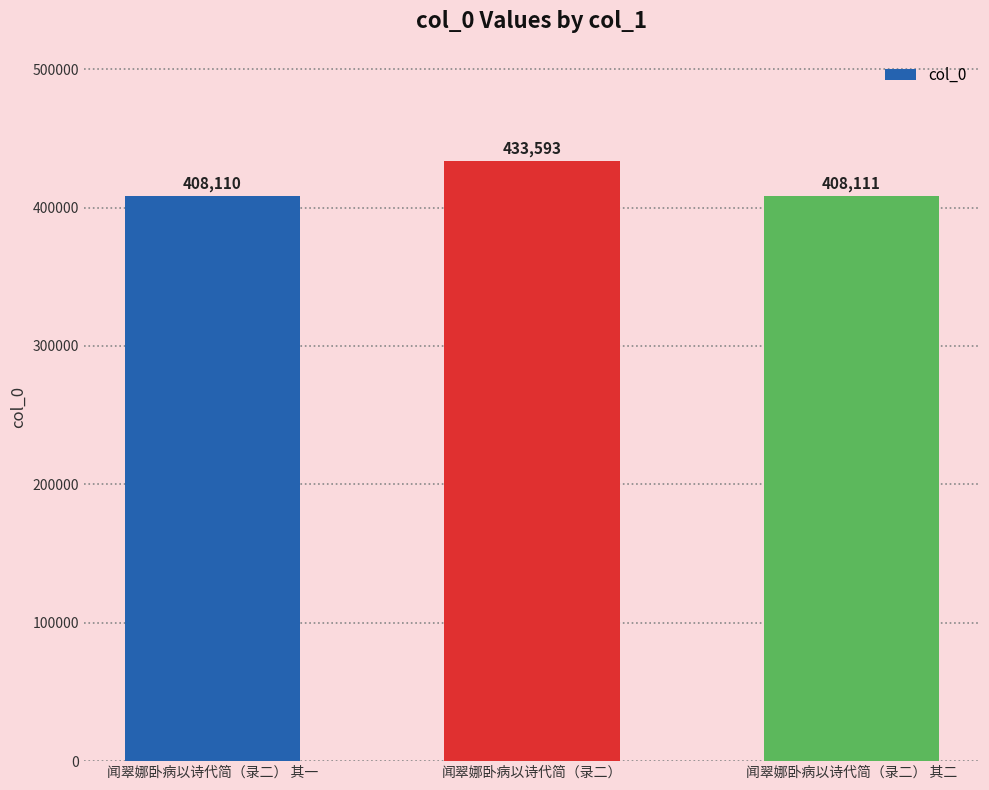

Where does the data first go above 408111?

闻翠娜卧病以诗代简（录二）